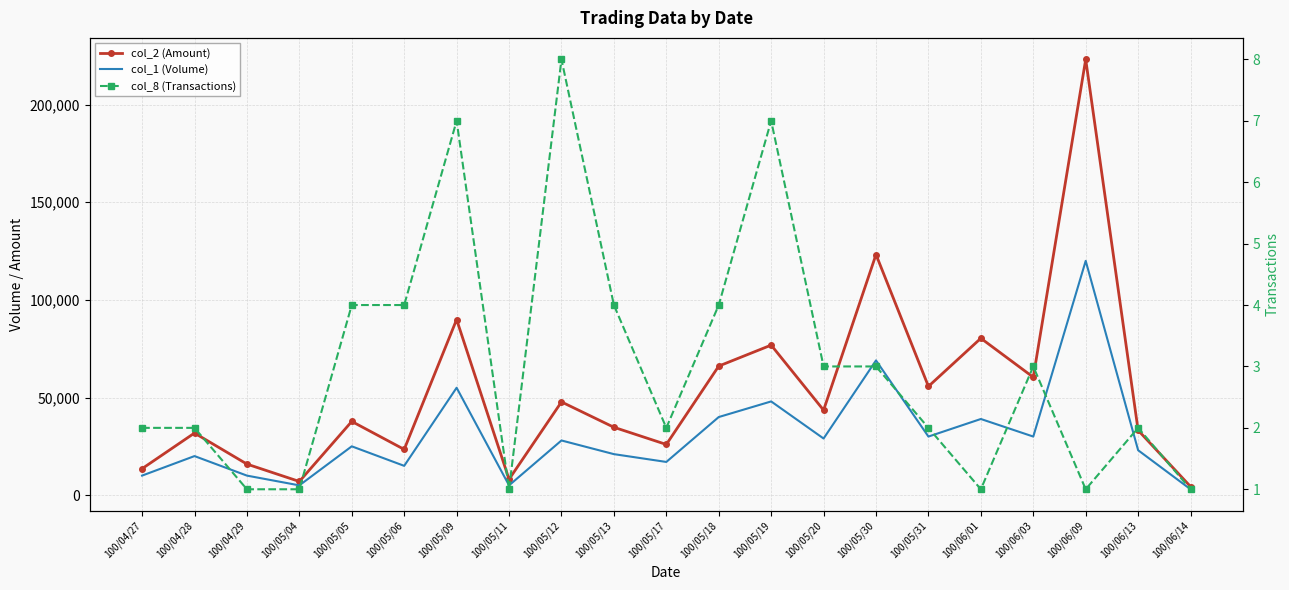

Reading right to left, list all the values displayed in this chart.

col_2 (Amount): 100/06/14=4380	100/06/13=33210	100/06/09=223200	100/06/03=60400	100/06/01=80340	100/05/31=55700	100/05/30=123230	100/05/20=43530	100/05/19=76840	100/05/18=66100	100/05/17=25950	100/05/13=34760	100/05/12=47750	100/05/11=8100	100/05/09=89950	100/05/06=23420	100/05/05=37750	100/05/04=7000	100/04/29=15900	100/04/28=31800	100/04/27=13550
col_1 (Volume): 100/06/14=3000	100/06/13=23000	100/06/09=120000	100/06/03=30000	100/06/01=39000	100/05/31=30000	100/05/30=69000	100/05/20=29000	100/05/19=48000	100/05/18=40000	100/05/17=17000	100/05/13=21000	100/05/12=28000	100/05/11=5000	100/05/09=55000	100/05/06=15000	100/05/05=25000	100/05/04=5000	100/04/29=10000	100/04/28=20000	100/04/27=10000
col_8 (Transactions): 100/06/14=1	100/06/13=2	100/06/09=1	100/06/03=3	100/06/01=1	100/05/31=2	100/05/30=3	100/05/20=3	100/05/19=7	100/05/18=4	100/05/17=2	100/05/13=4	100/05/12=8	100/05/11=1	100/05/09=7	100/05/06=4	100/05/05=4	100/05/04=1	100/04/29=1	100/04/28=2	100/04/27=2